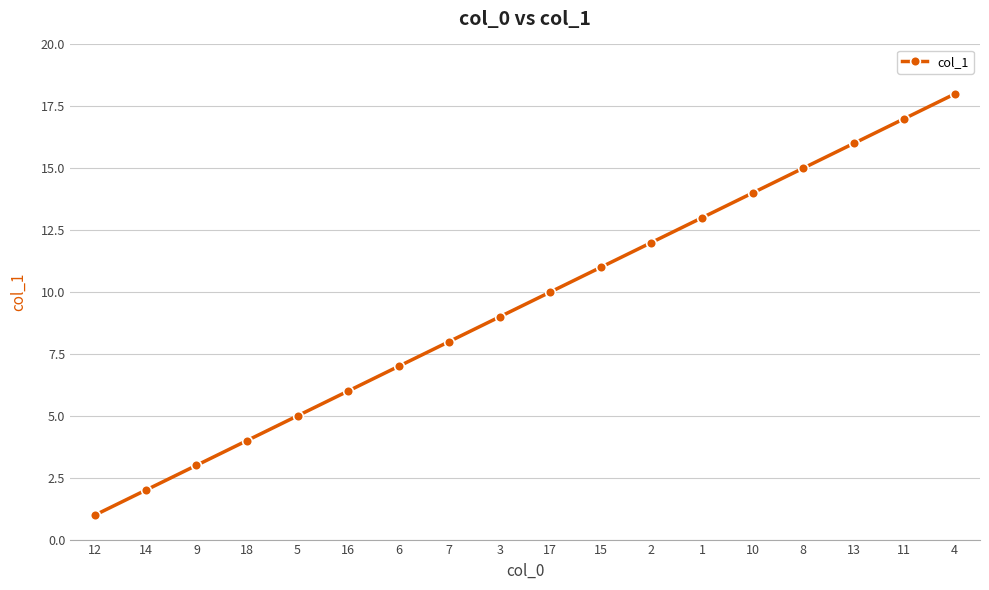

How many lines are shown in the chart?

1